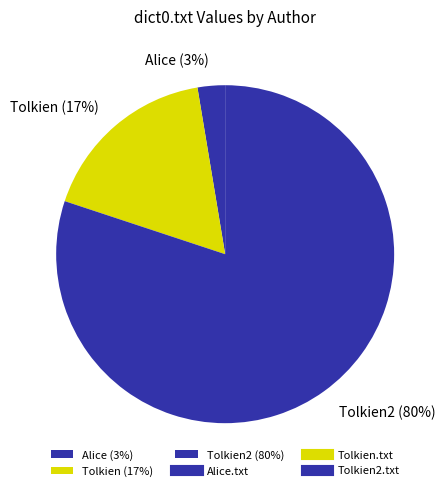

How many segments does this pie chart have?

3